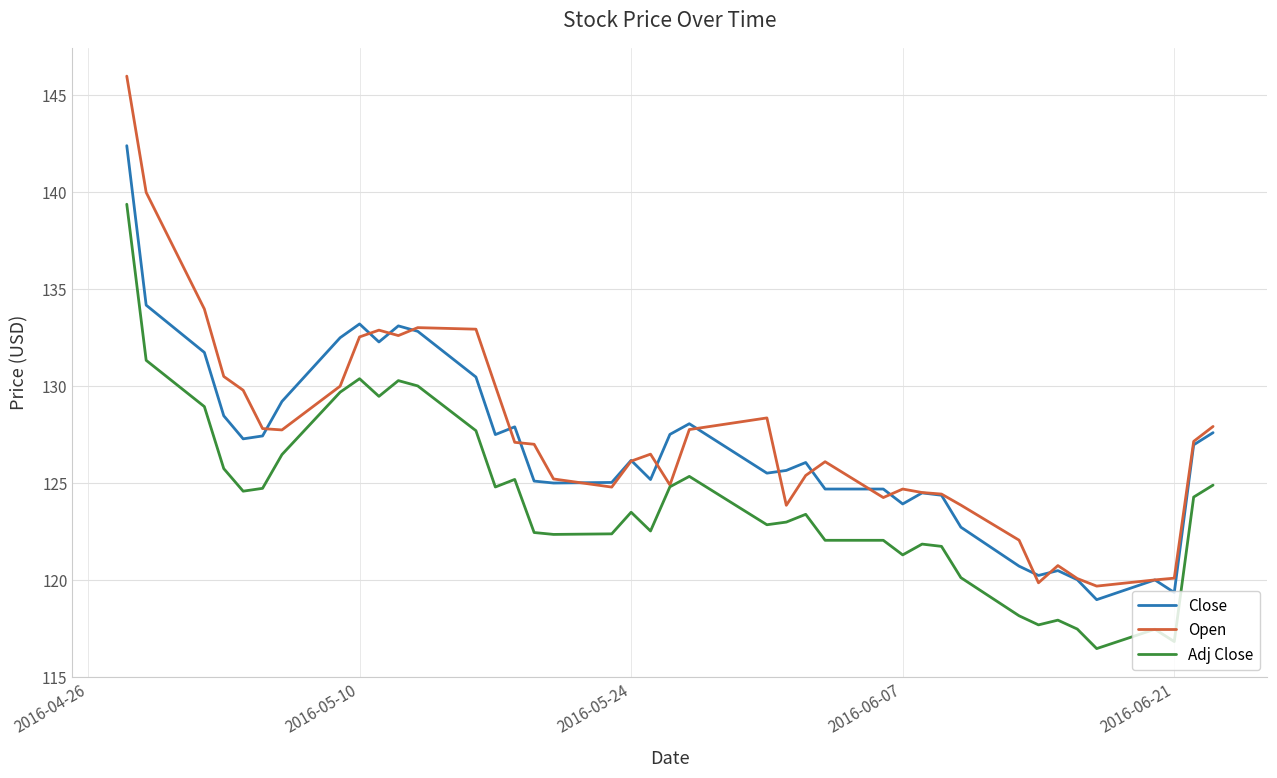

What is the minimum value for Close?

119.0